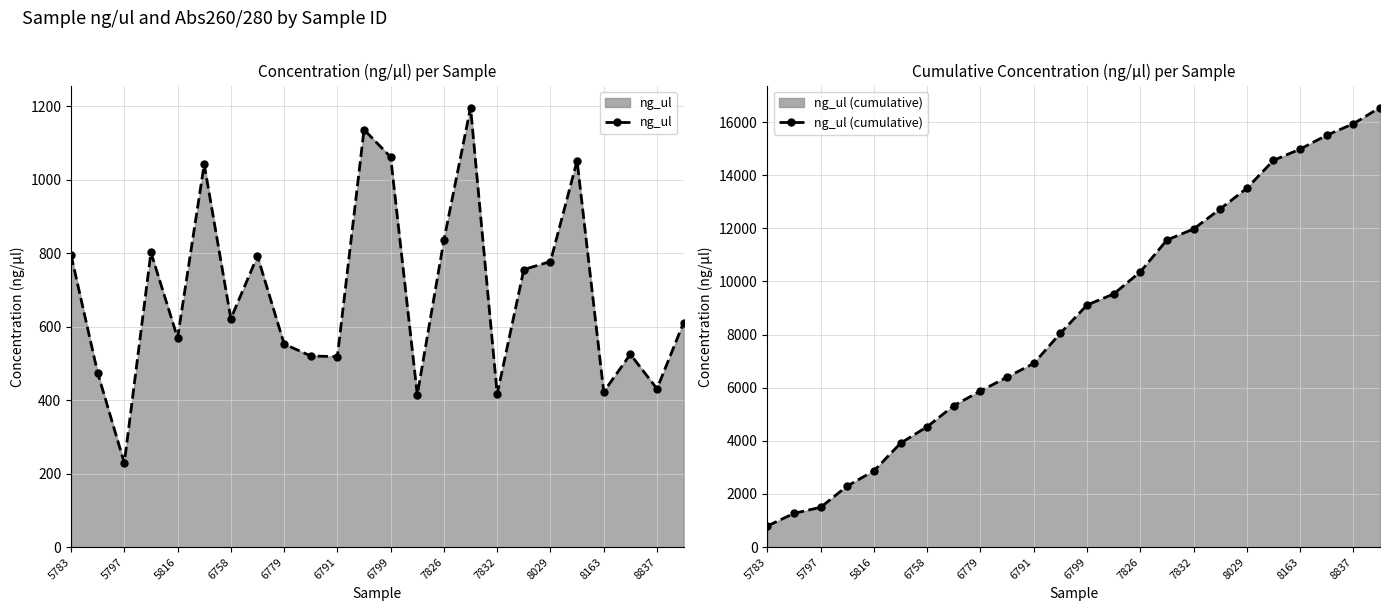

At which label does ng_ul reach its minimum?

5797